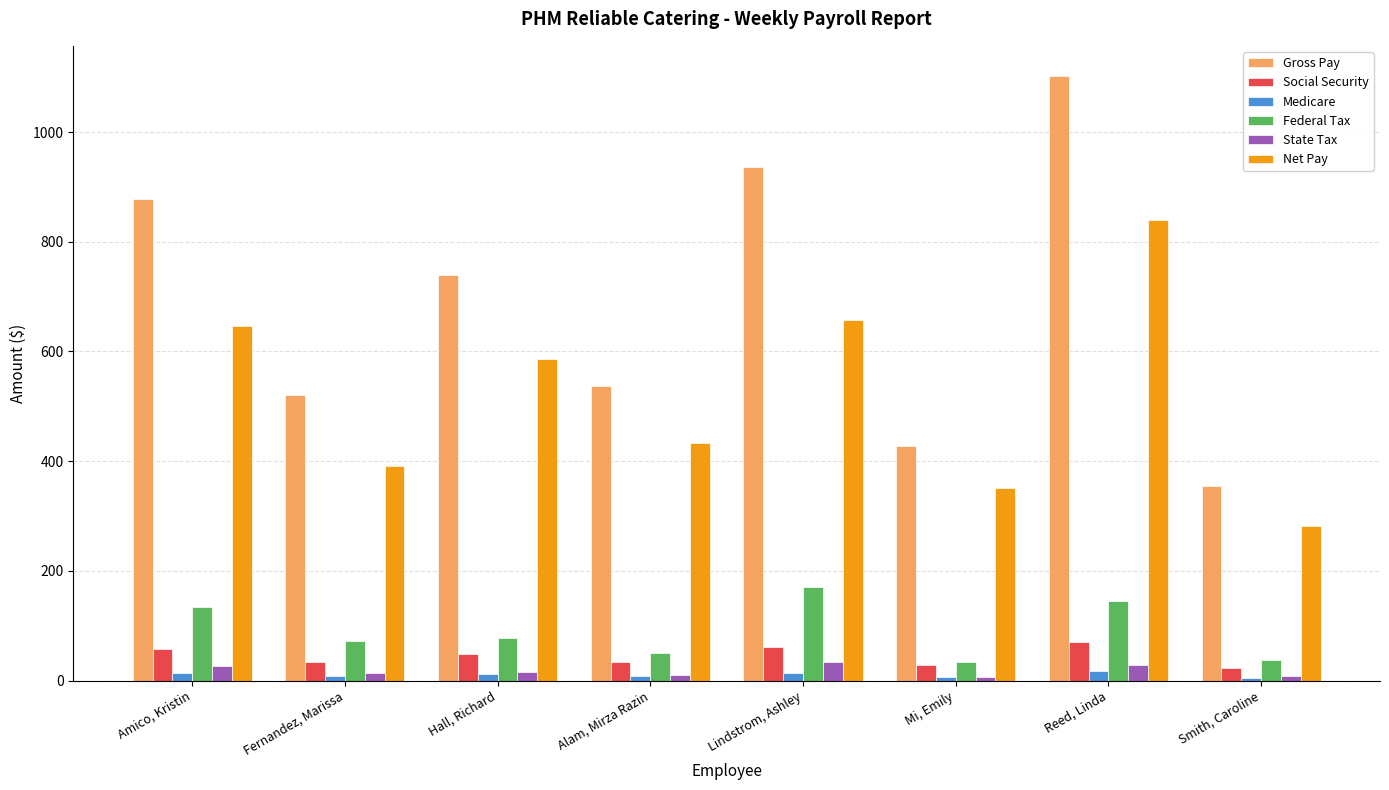

Is it true that Net Pay equals 138.1 at Mi, Emily?

False